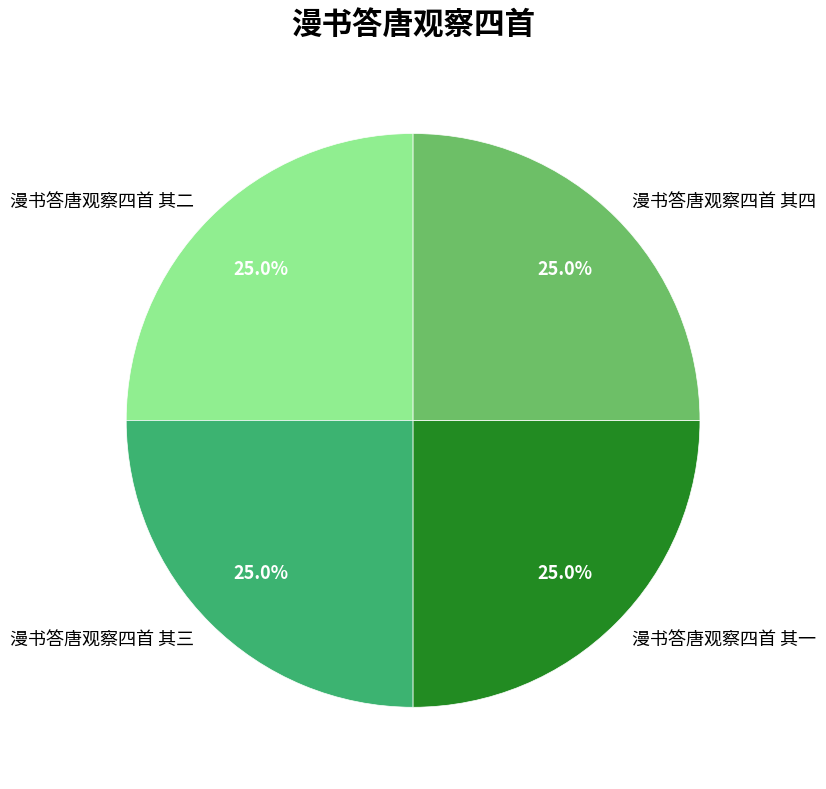

How many segments does this pie chart have?

4